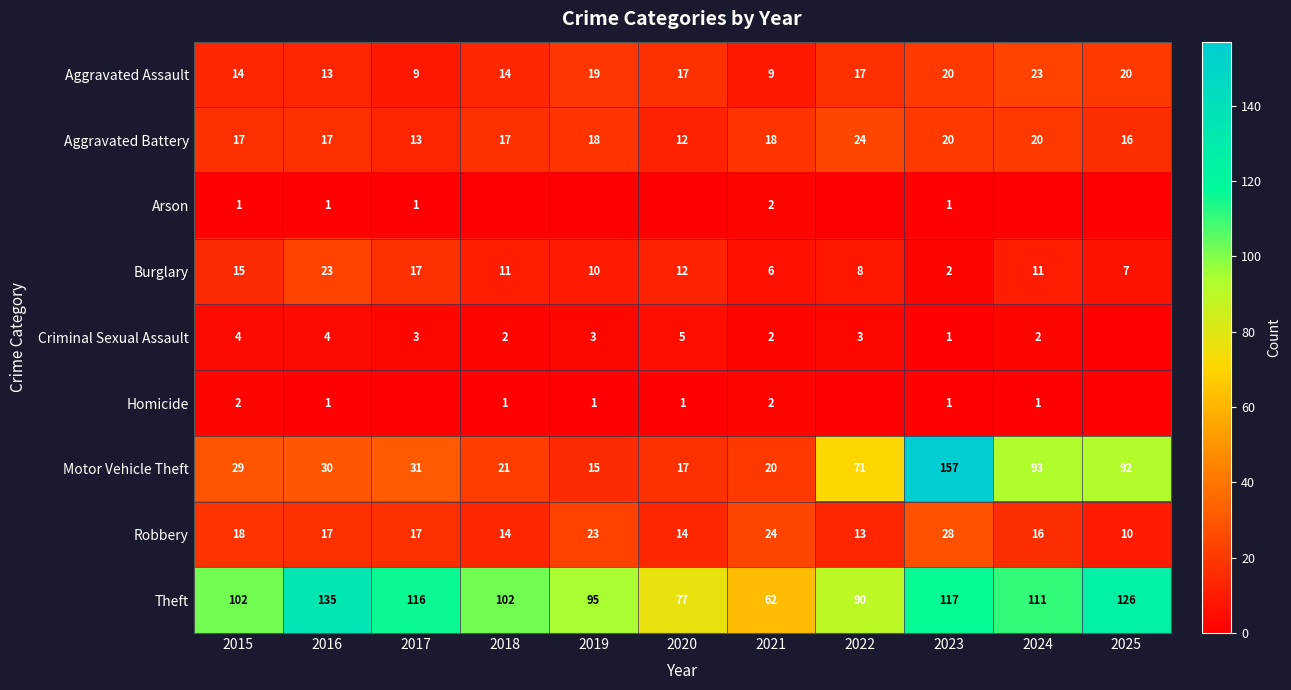

Is the value of Homicide at 2020 greater than the value of Aggravated Battery at 2022?

No